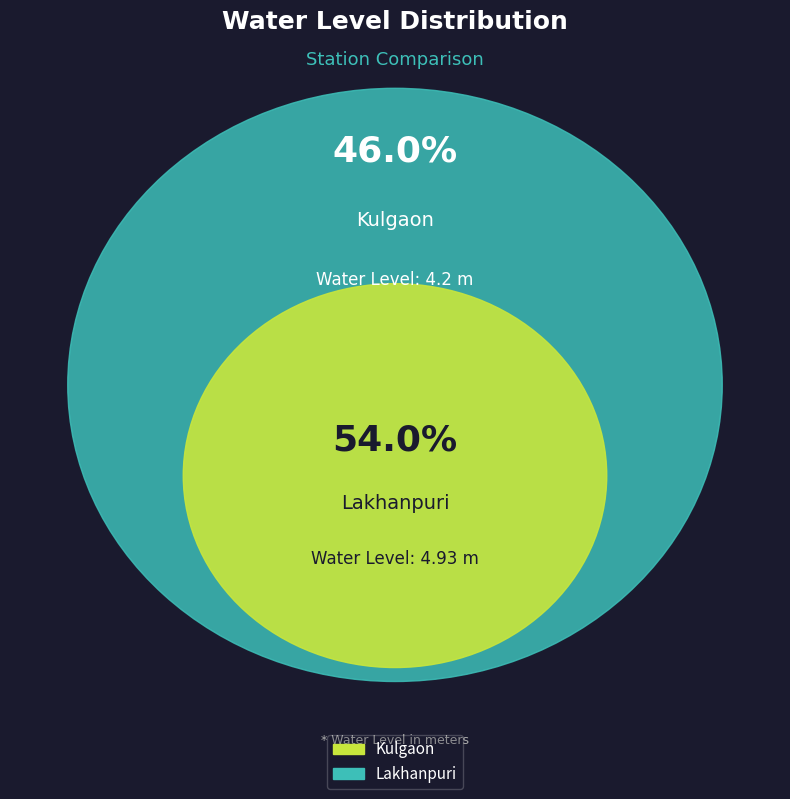

What percentage is the Kulgaon slice, to the nearest percent?

46%